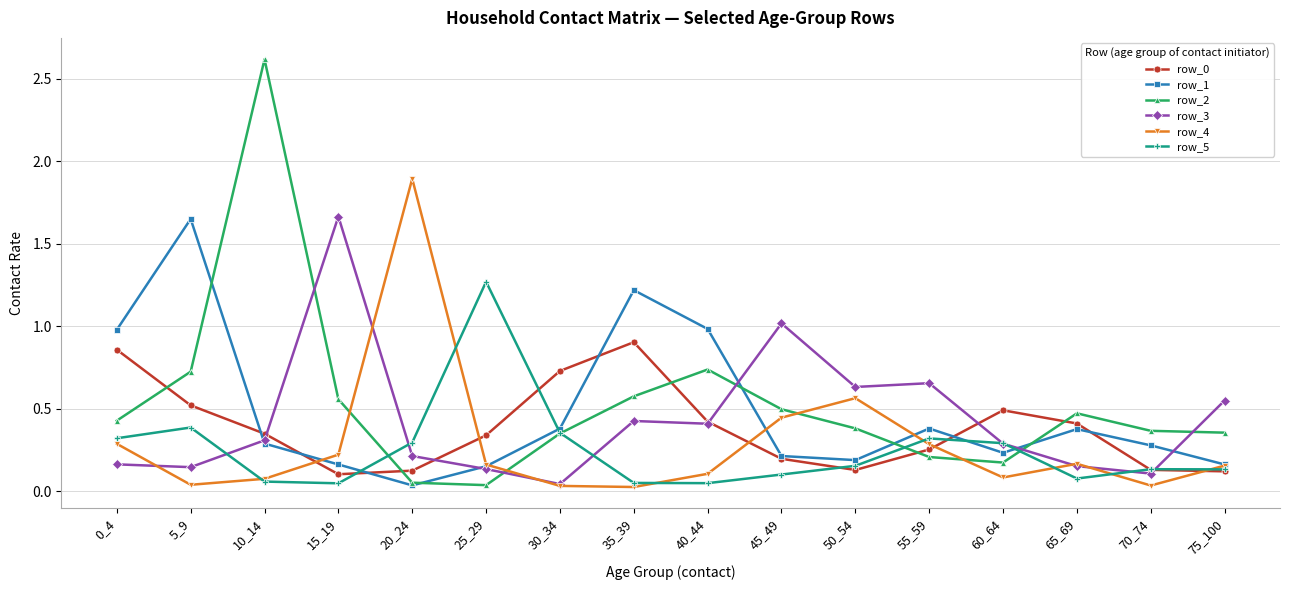

How many interior local valleys does the row_4 series have?

4